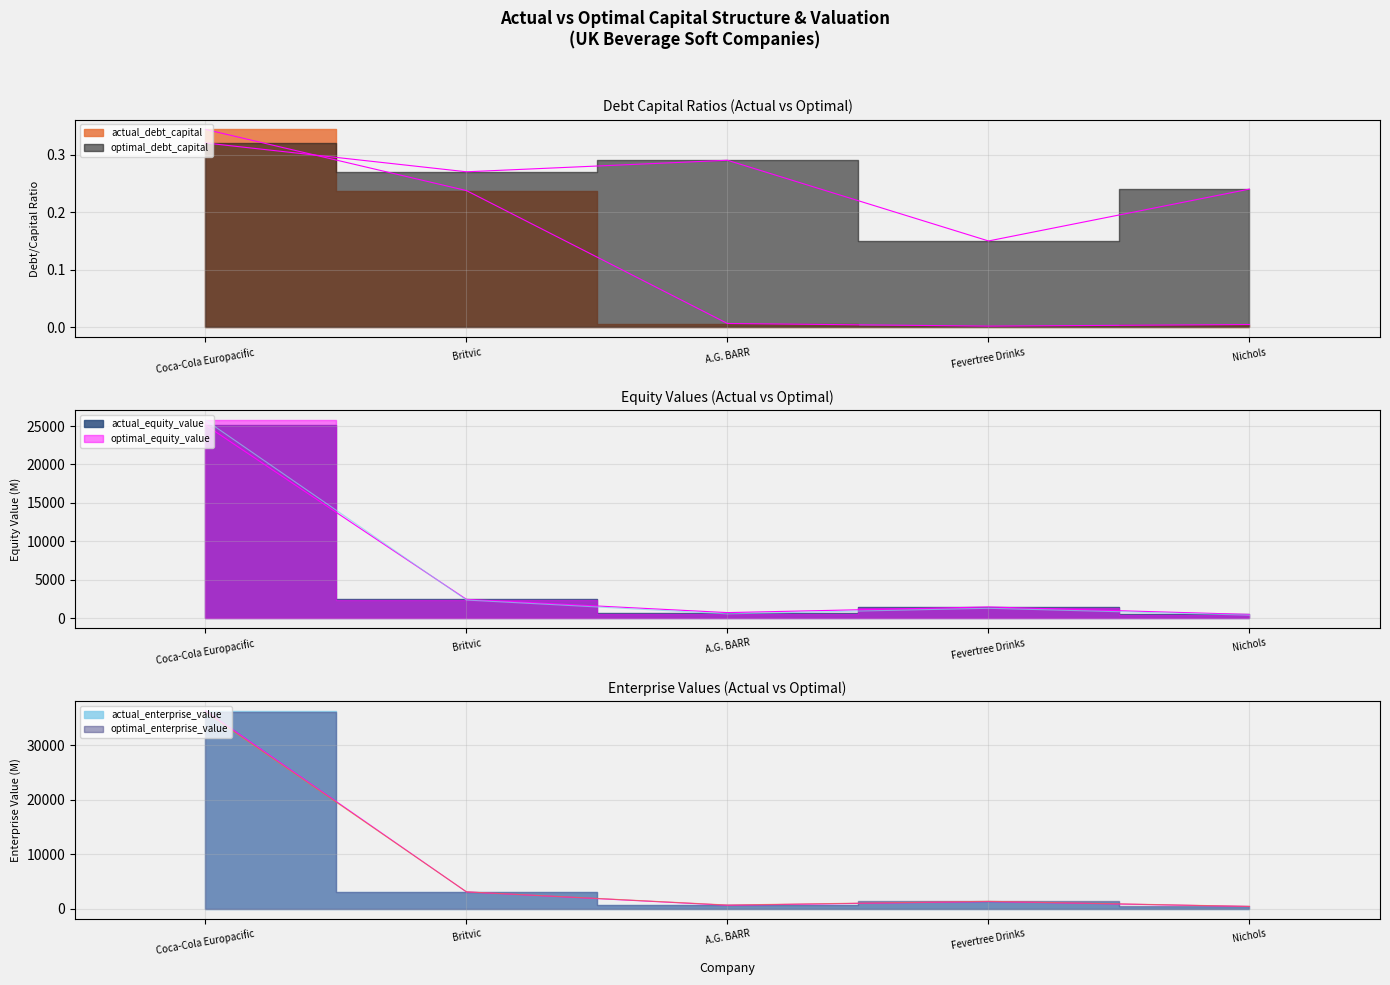

In actual_debt_capital, how many points are lower than both neighbors (excluding endpoints)?

1